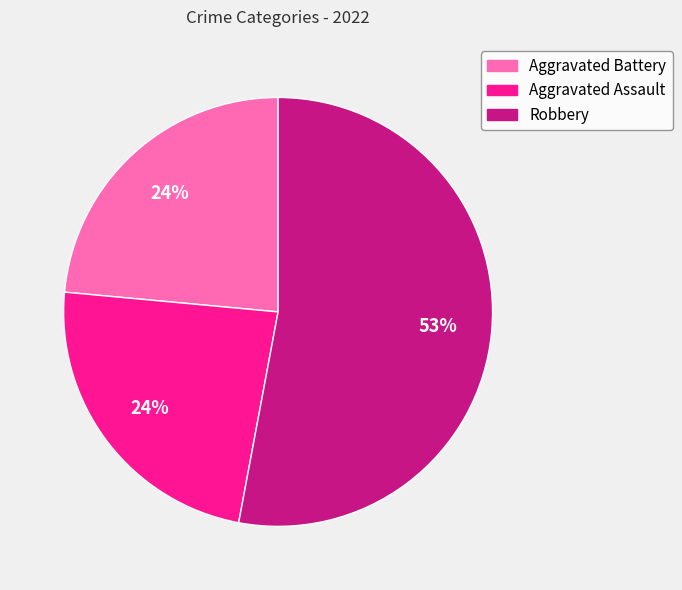

Is it true that Aggravated Assault is 24% of the pie?

True